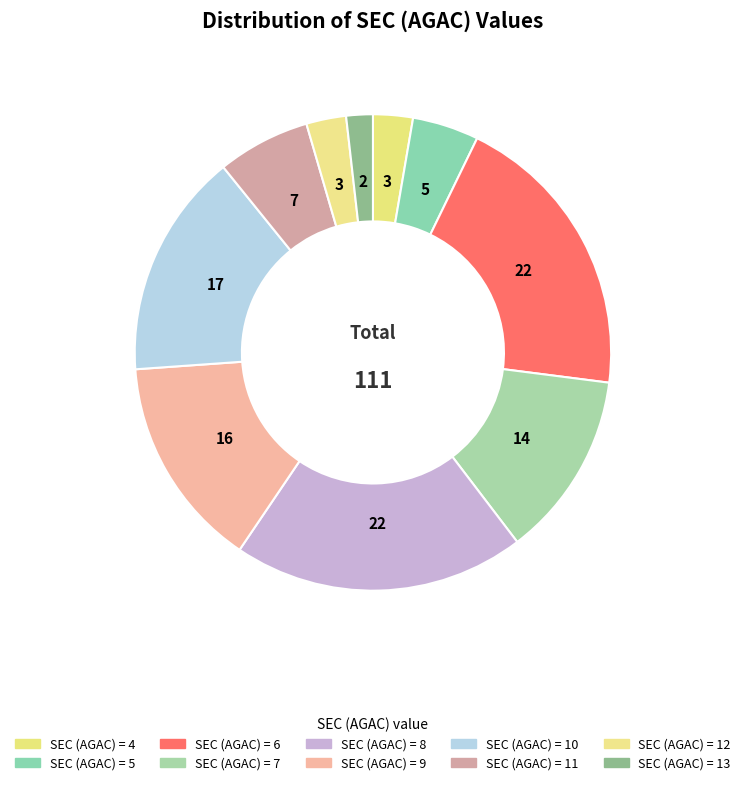

Which category has the smallest portion of the pie?

13